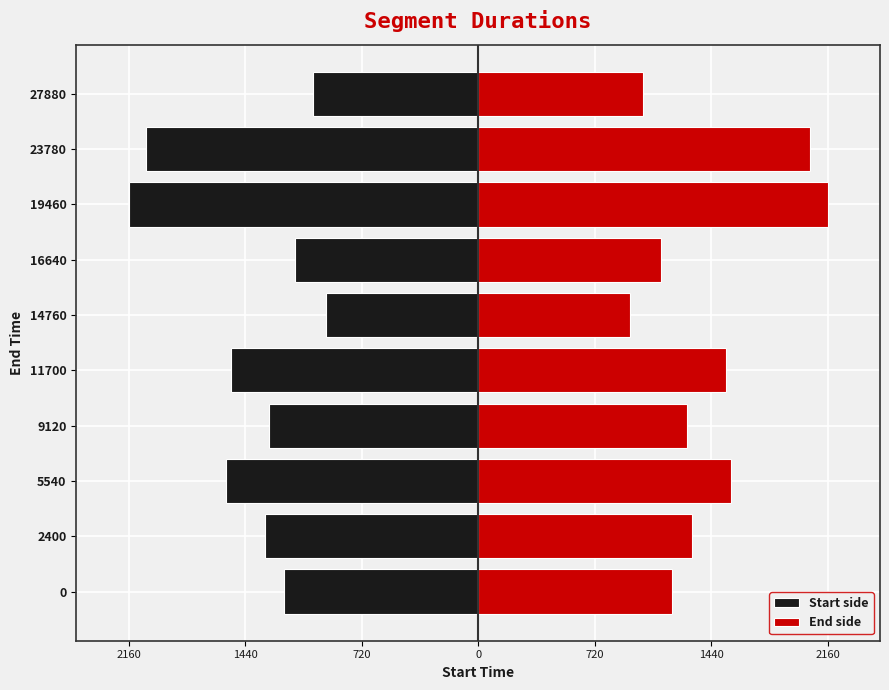

What are all the series names shown in the legend?

Start side, End side